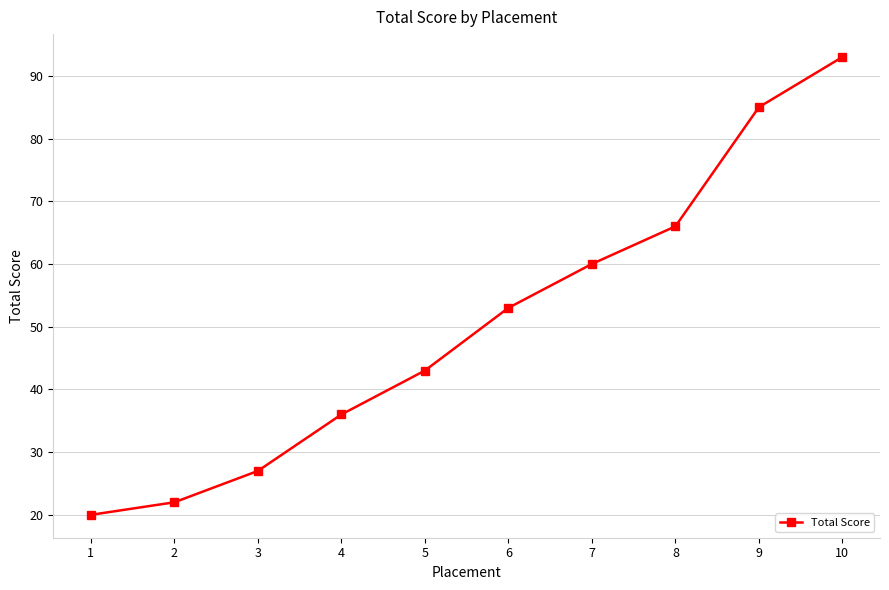

What is the sum of the values at 9 and 10?

178